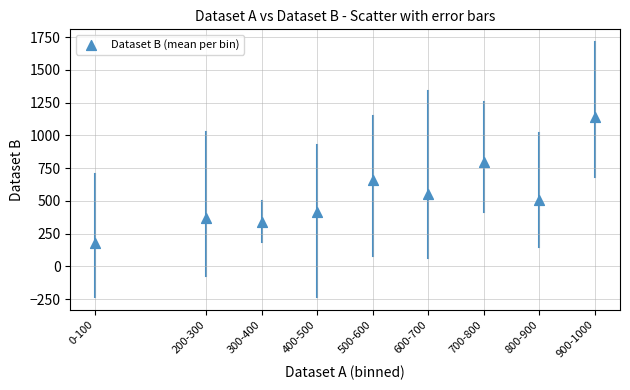

What is the average X value?

4.9